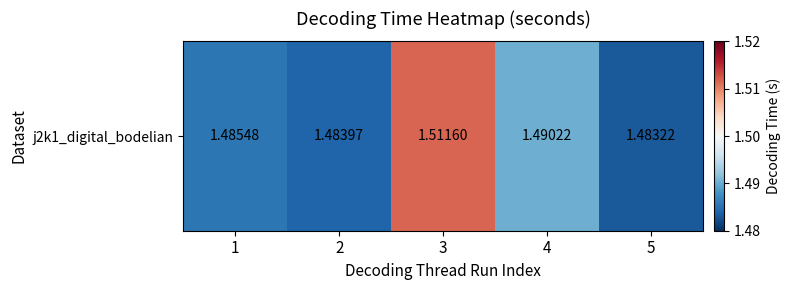

The value at 5 is 1.5. True or false?

True